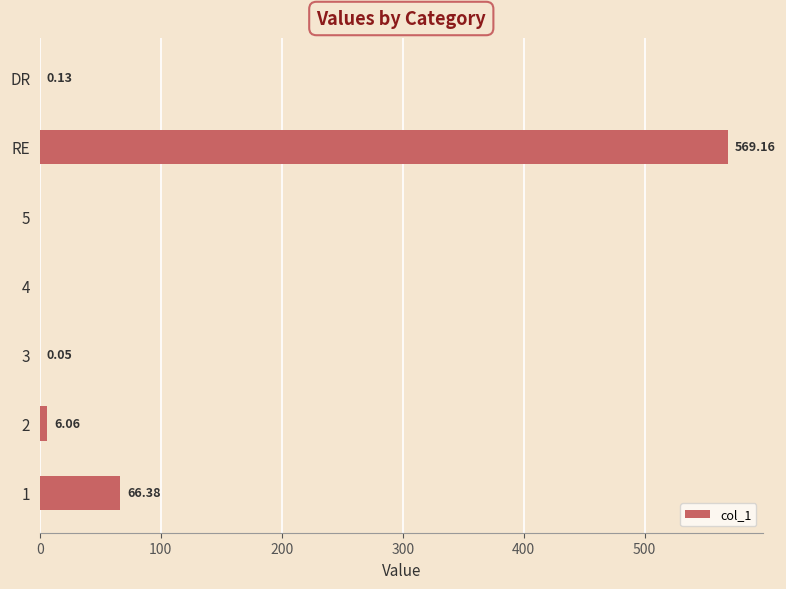

How many distinct data groups are displayed?

1